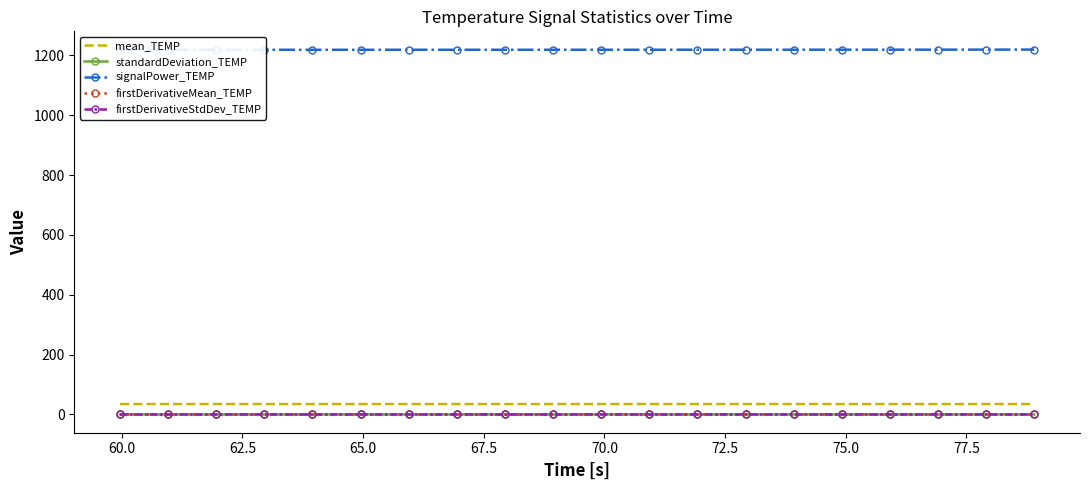

Reading left to right, list all the values displayed in this chart.

mean_TEMP: 34.9	34.9	34.9	34.9	34.9	34.9	34.9	34.9	34.9	34.9	34.9	34.9	34.9	34.9	34.9	34.9	34.9	34.9	34.9	34.9
standardDeviation_TEMP: 0.0	0.0	0.0	0.0	0.0	0.0	0.0	0.0	0.0	0.0	0.0	0.0	0.0	0.0	0.0	0.0	0.0	0.0	0.0	0.0
signalPower_TEMP: 1218.5	1218.6	1218.6	1218.6	1218.6	1218.6	1218.6	1218.7	1218.7	1218.7	1218.7	1218.8	1218.8	1218.8	1218.9	1218.9	1219.0	1219.0	1219.2	1219.3
firstDerivativeMean_TEMP: 0.1	0.1	0.1	0.1	0.1	0.1	0.1	0.1	0.1	0.1	0.1	0.1	0.1	0.1	0.1	0.1	0.1	0.1	0.1	0.1
firstDerivativeStdDev_TEMP: 0.1	0.1	0.1	0.1	0.1	0.1	0.1	0.1	0.1	0.1	0.1	0.1	0.1	0.1	0.1	0.1	0.1	0.1	0.1	0.1